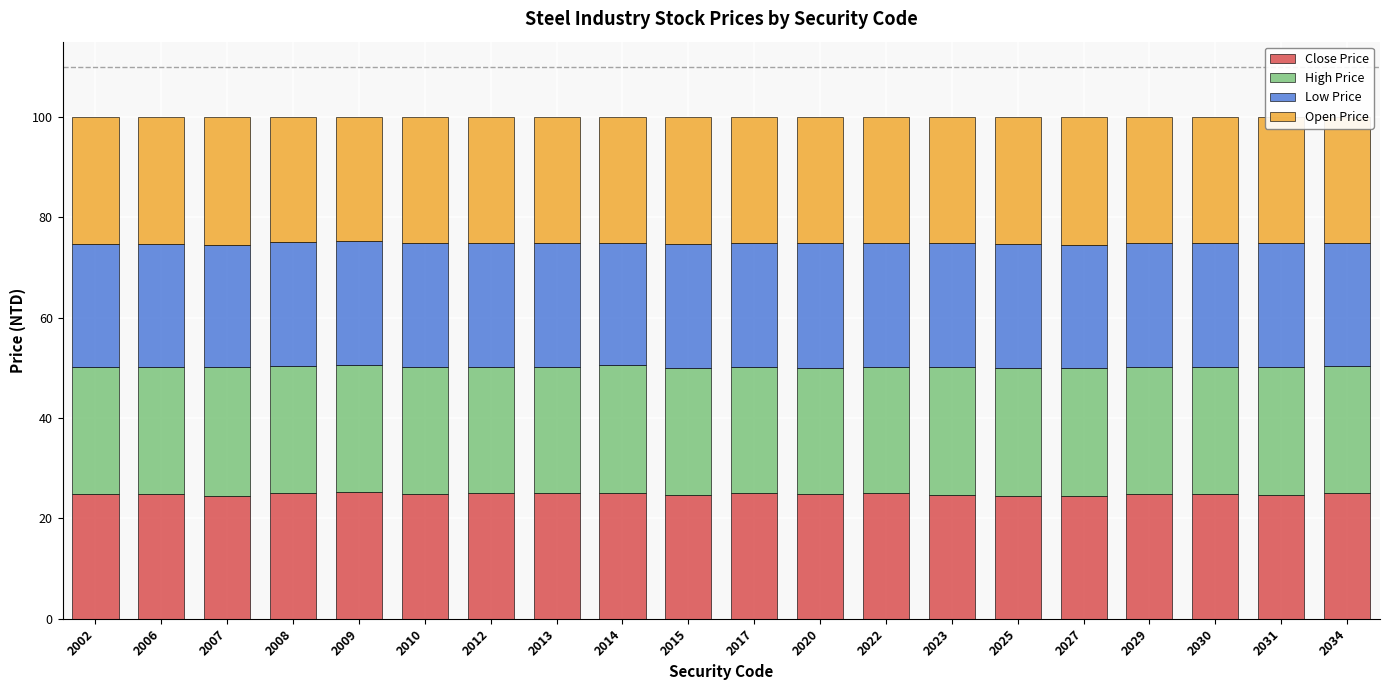

True or false: Close Price has a value of 25.0 at 2017.

True